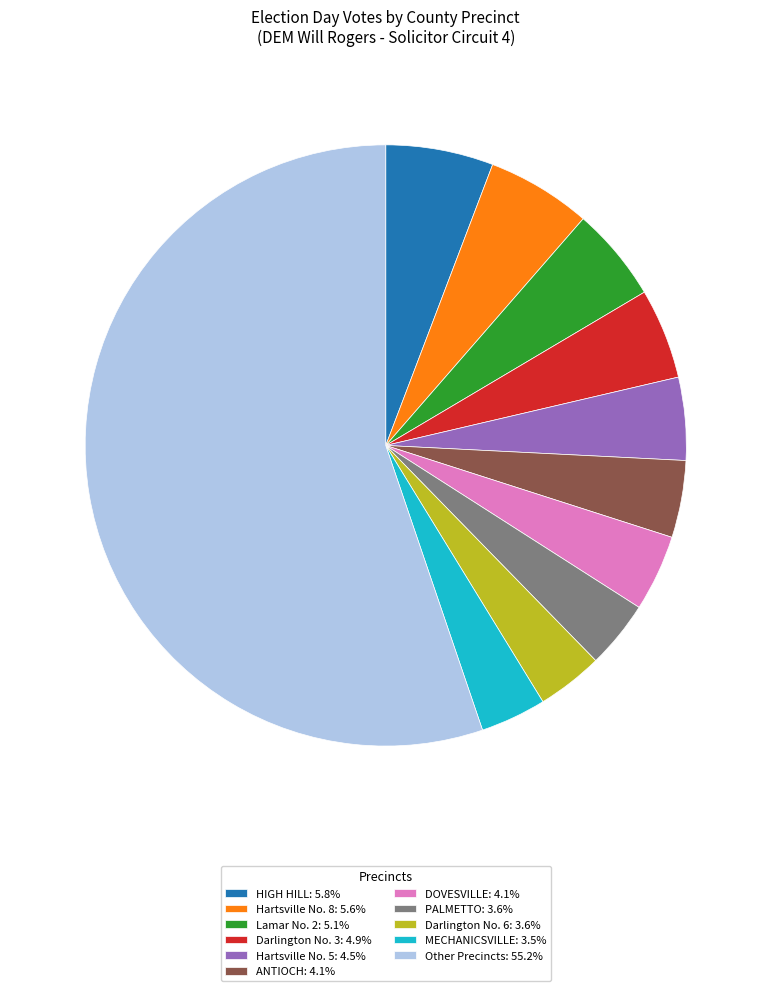

Approximately how many times larger is the value at ANTIOCH: 4.1% compared to MECHANICSVILLE: 3.5%?

1.2